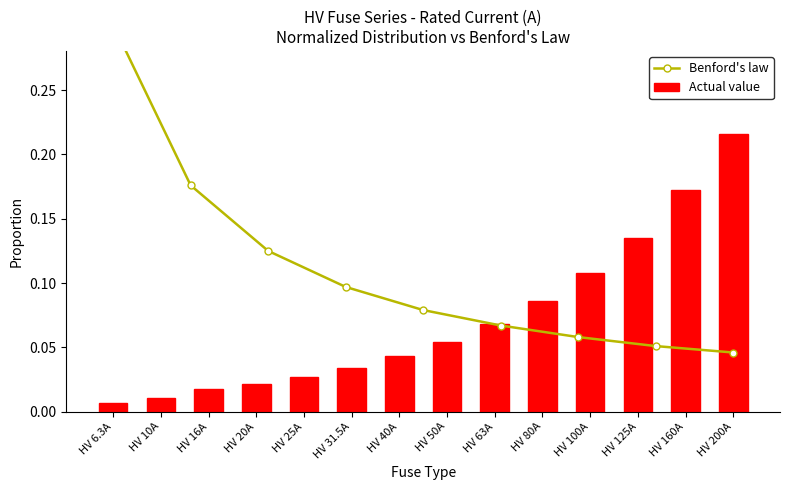

The value at HV 40A is 0.1. True or false?

False